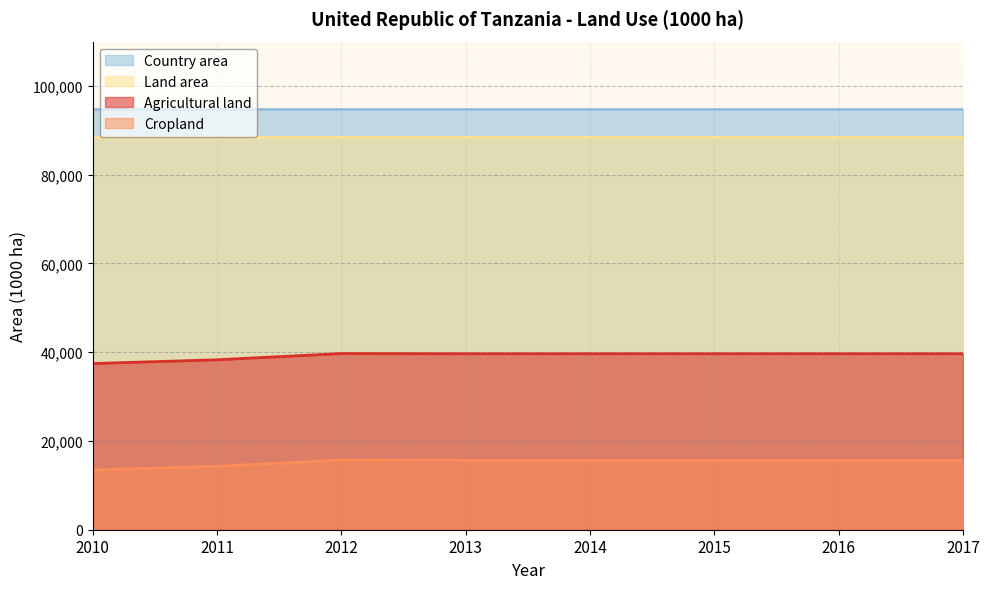

How many lines are shown in the chart?

4